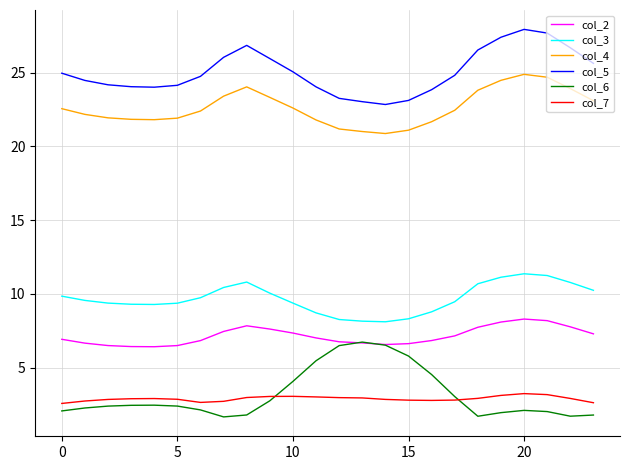

Which series has the largest total across all categories?

col_5